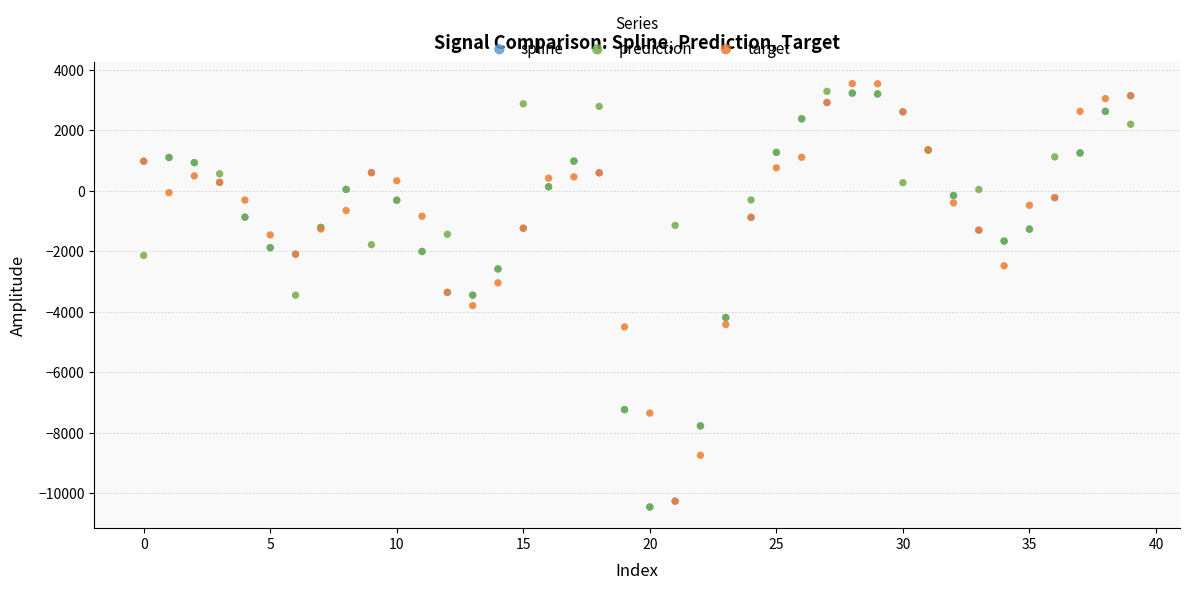

What are all the series names shown in the legend?

spline, prediction, target